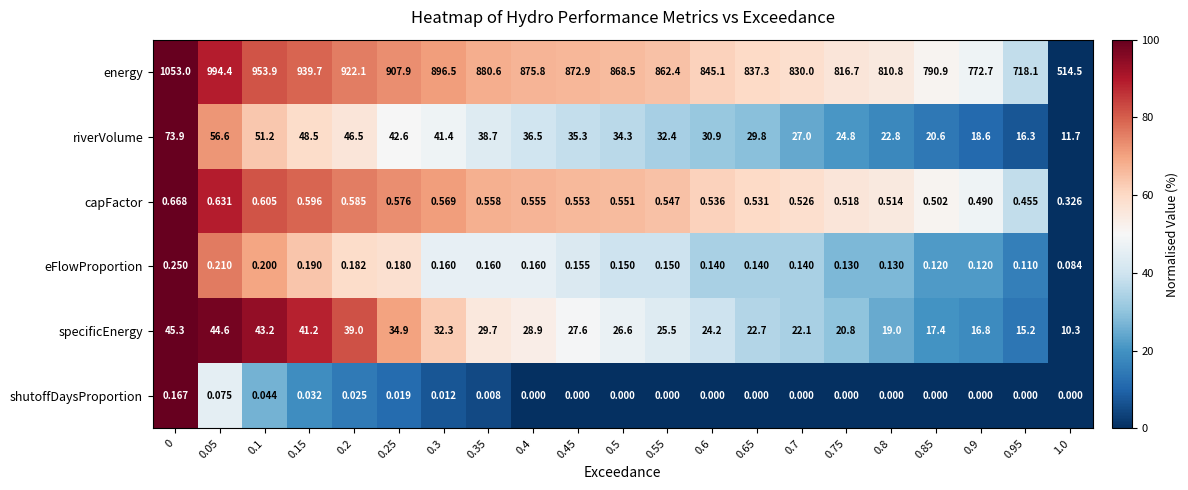

At 0.7, list the series in order from smallest to largest.

shutoffDaysProportion, eFlowProportion, capFactor, specificEnergy, riverVolume, energy